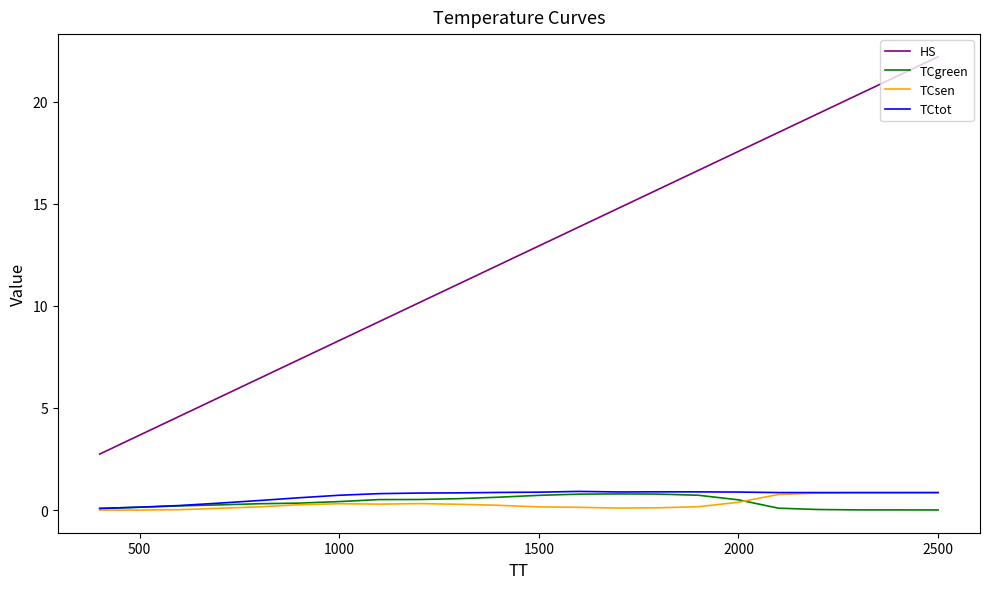

What is the maximum value shown in the chart?

22.2